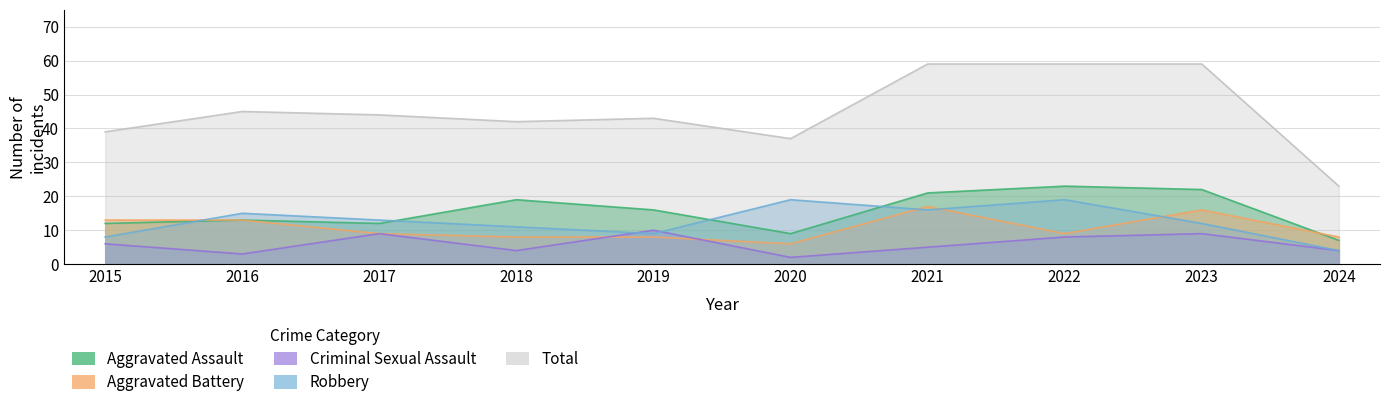

What is the approximate value of Aggravated Assault at 2016, to the nearest 10?

10